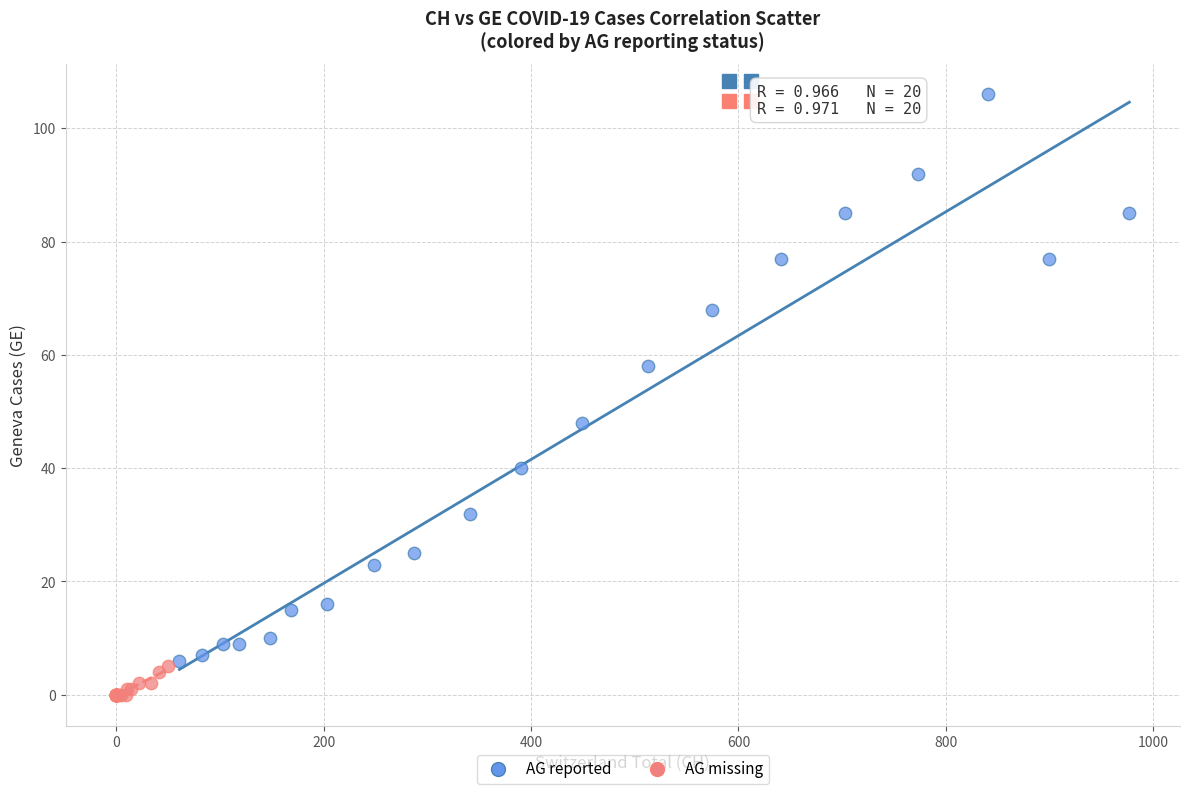

Which series has the largest Y range (max minus min)?

AG reported